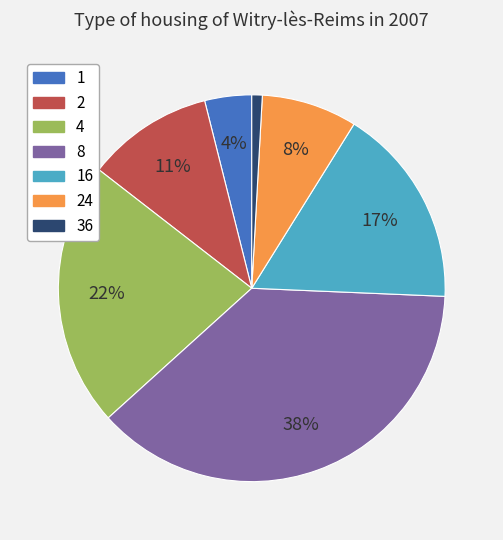

To the nearest percent, what is the average slice percentage?

14%